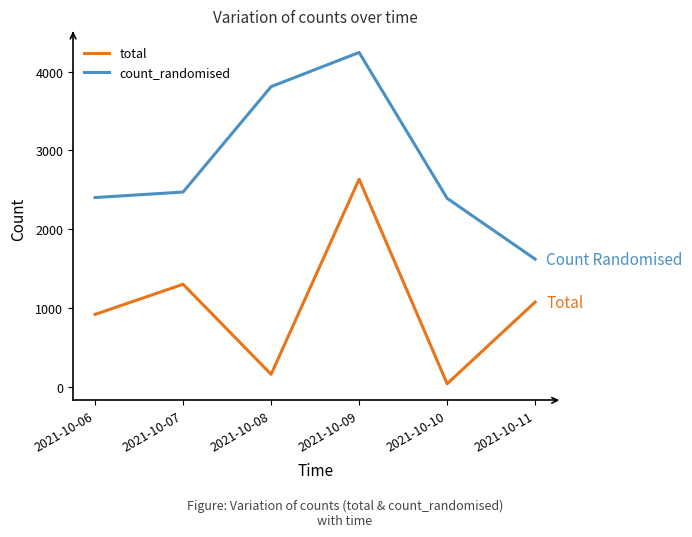

Rank the series by their average value, from highest to lowest.

count_randomised, total